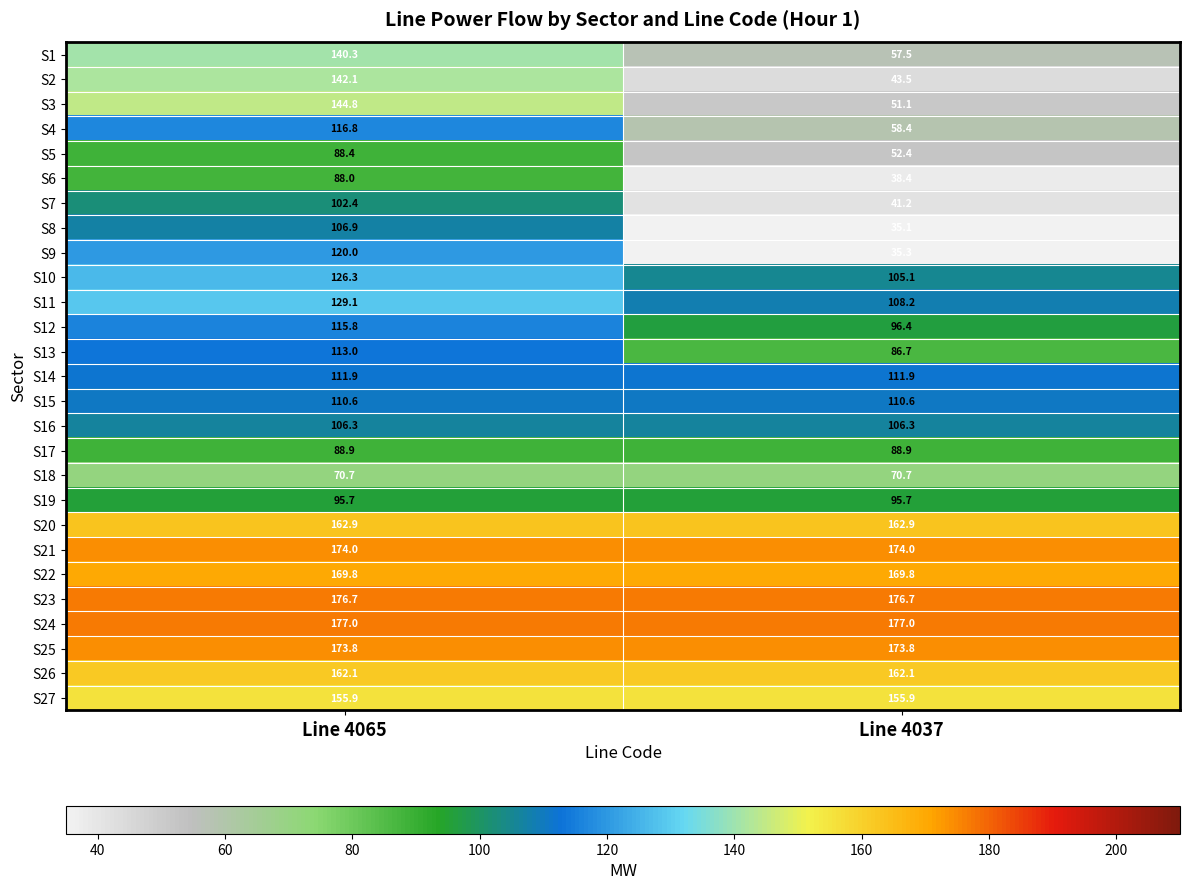

Which series changed the most between Line 4065 and Line 4037?

S2